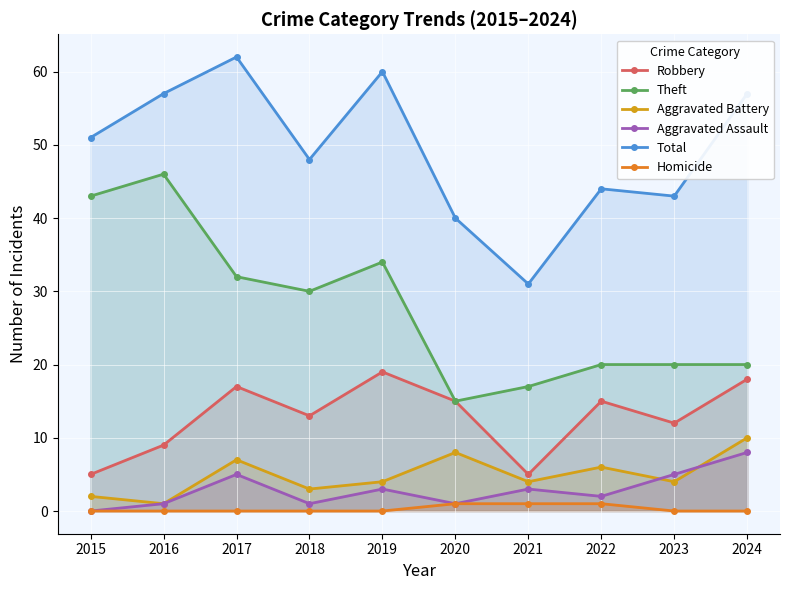

Which series has the largest total across all categories?

Total